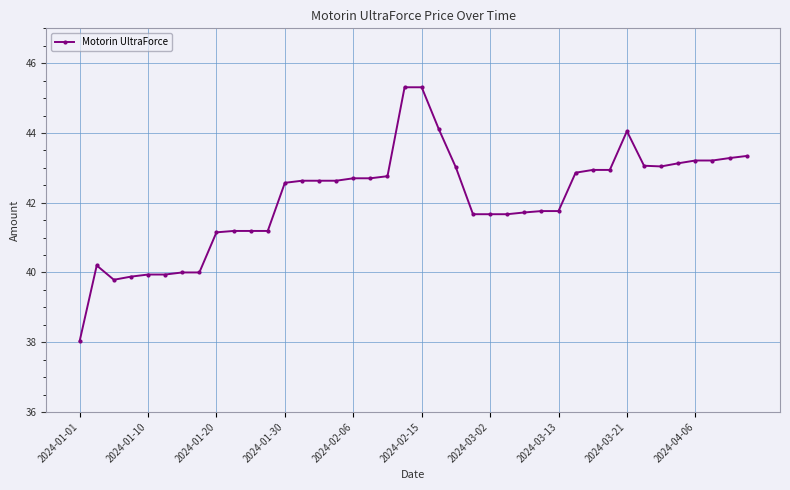

What is the value of the 28th point from the left?

41.8